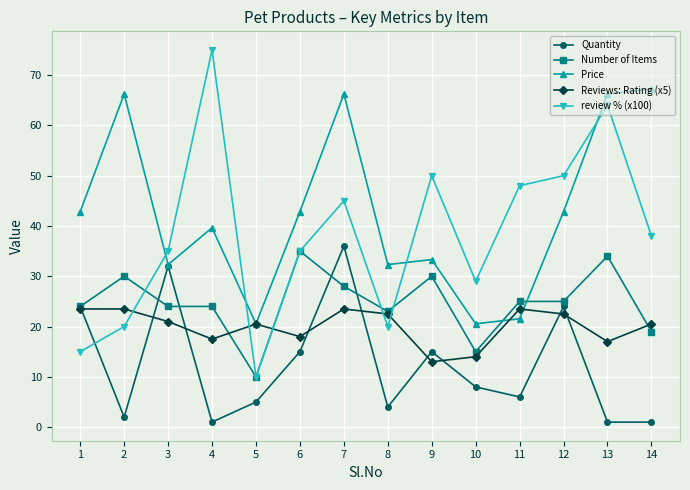

Between which two adjacent categories do Quantity and review % (x100) first intersect?

1 and 2